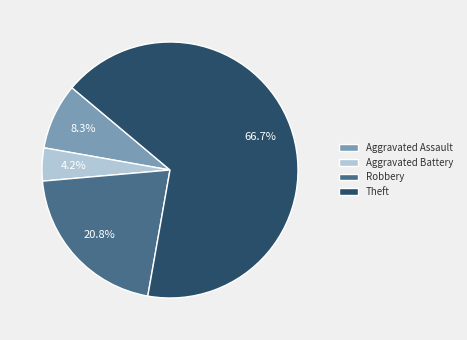

True or false: Aggravated Assault accounts for 1% of the total.

False